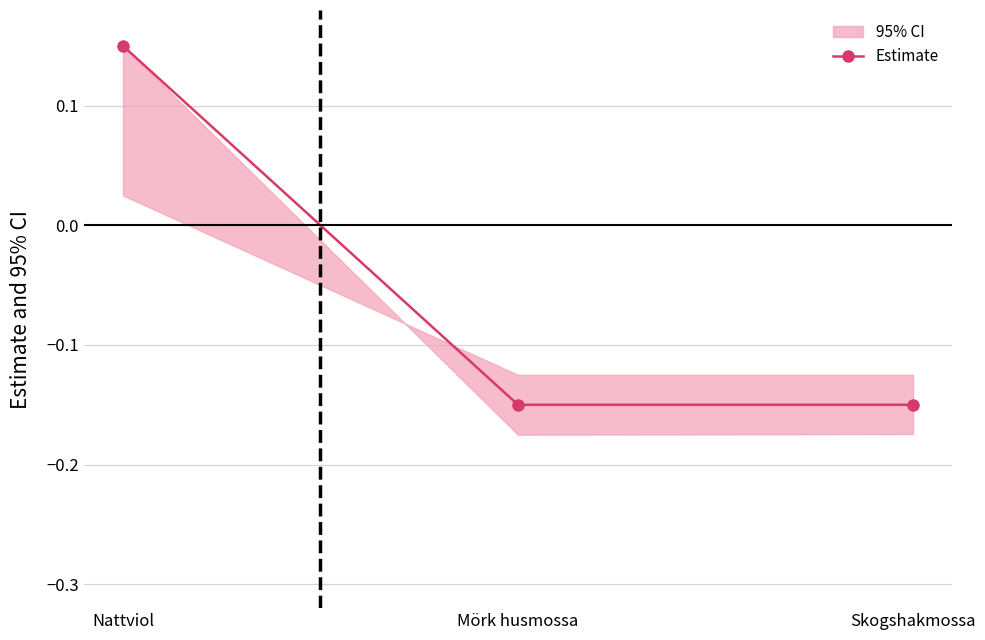

What is the difference between the maximum and minimum values?

0.3